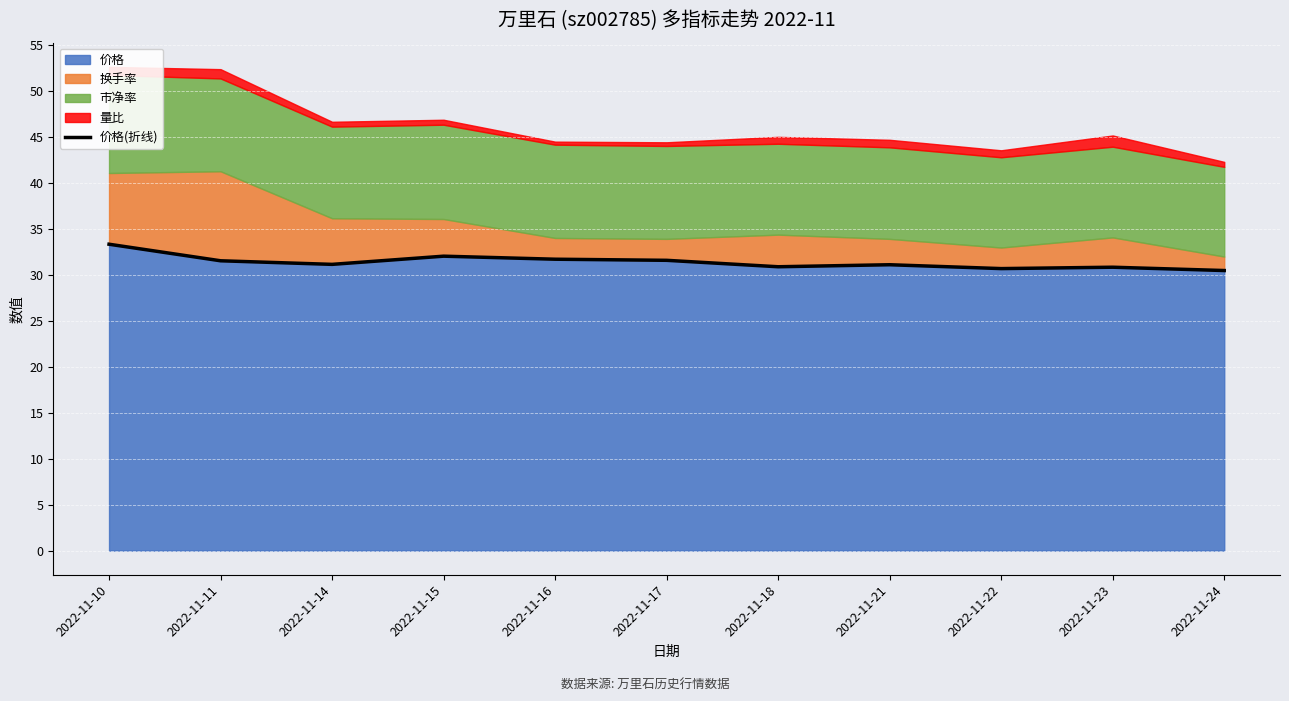

What is the smallest value displayed?

30.4